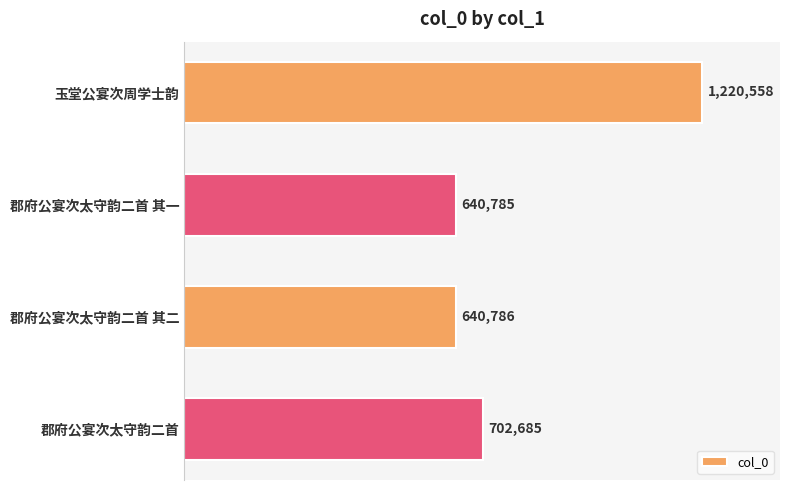

Does the chart contain any negative values?

No